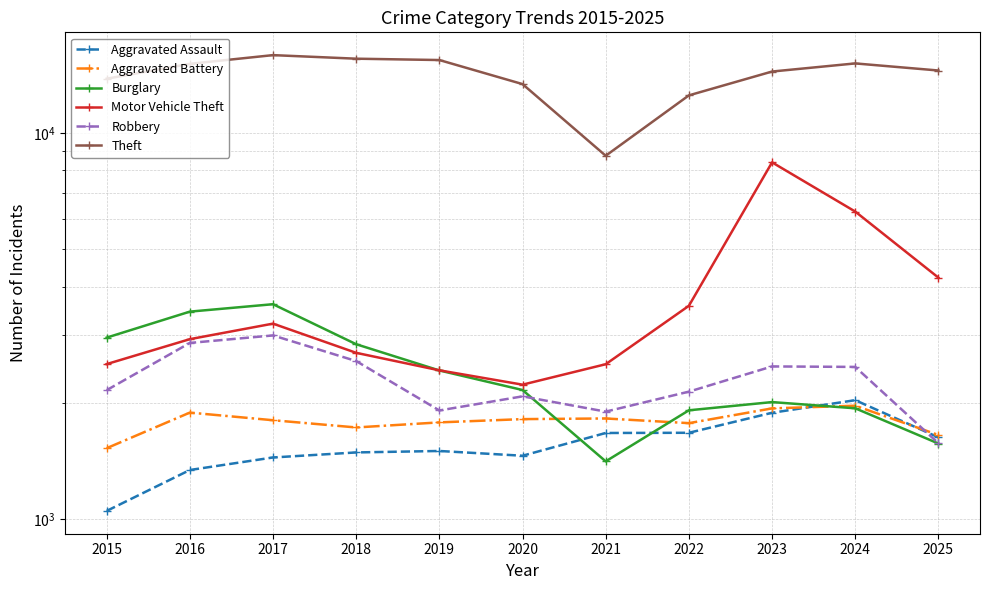

Does the chart have visible grid lines?

Yes